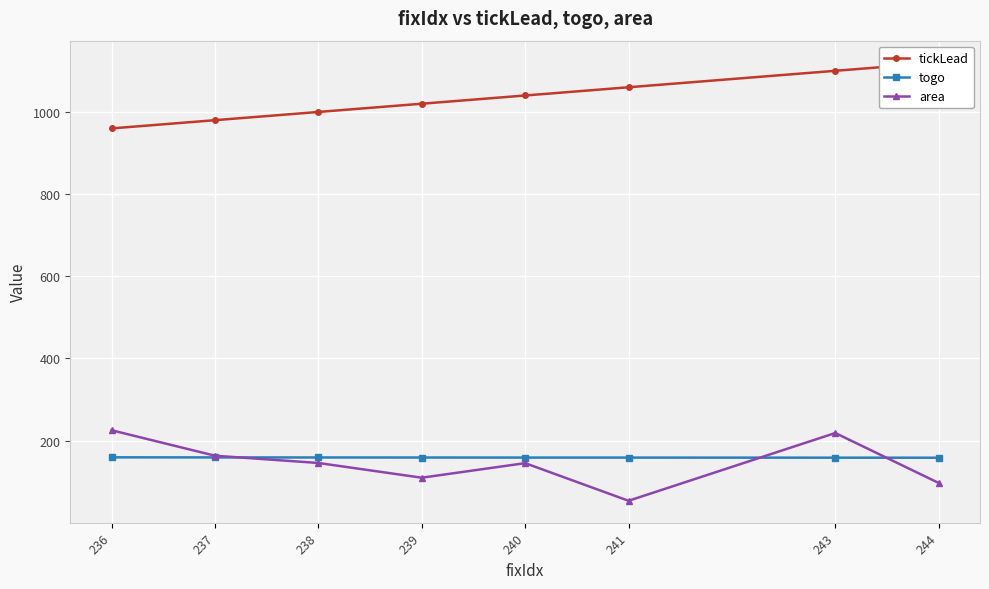

What is the value of the togo point at the 3rd from the left?

159.2